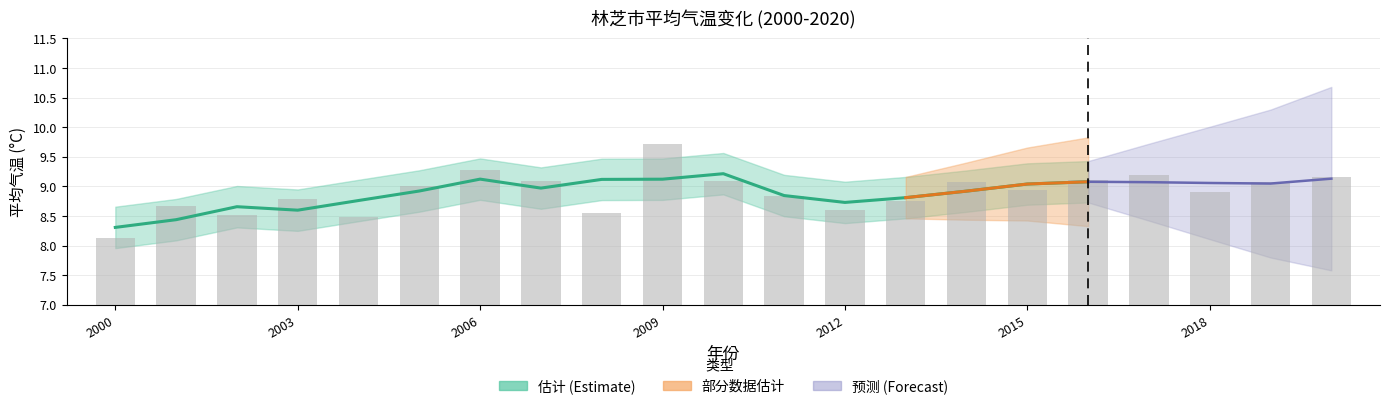

Reading left to right, transcribe all the data shown in this chart.

8.1	8.7	8.5	8.8	8.5	9.0	9.3	9.1	8.6	9.7	9.1	8.8	8.6	8.7	9.1	8.9	9.1	9.2	8.9	9.1	9.2